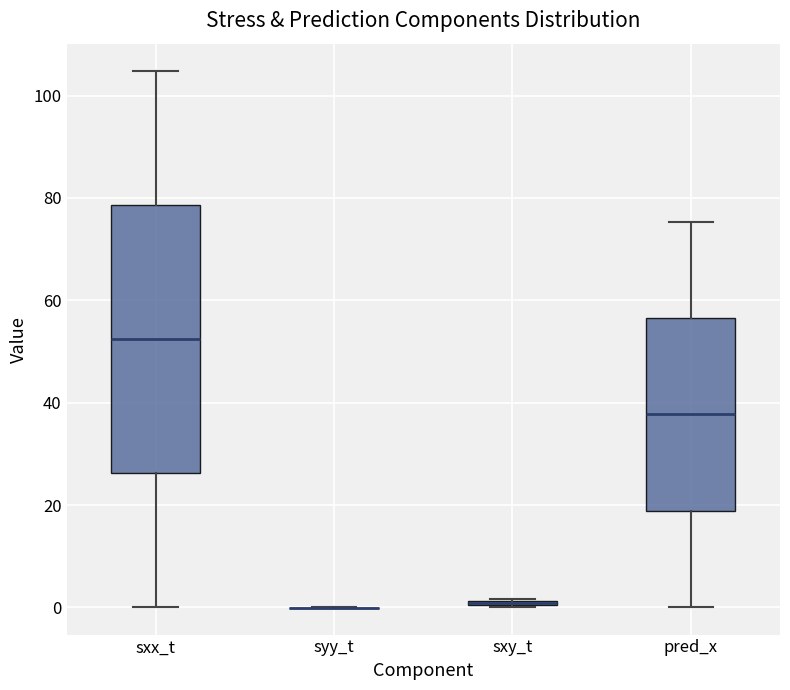

Which box is the tallest, from its lower edge to its upper edge?

sxx_t